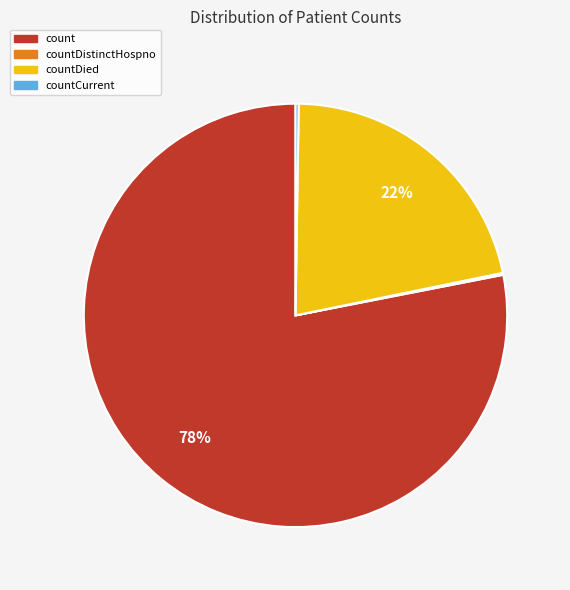

To the nearest percent, what is the average slice percentage?

25%